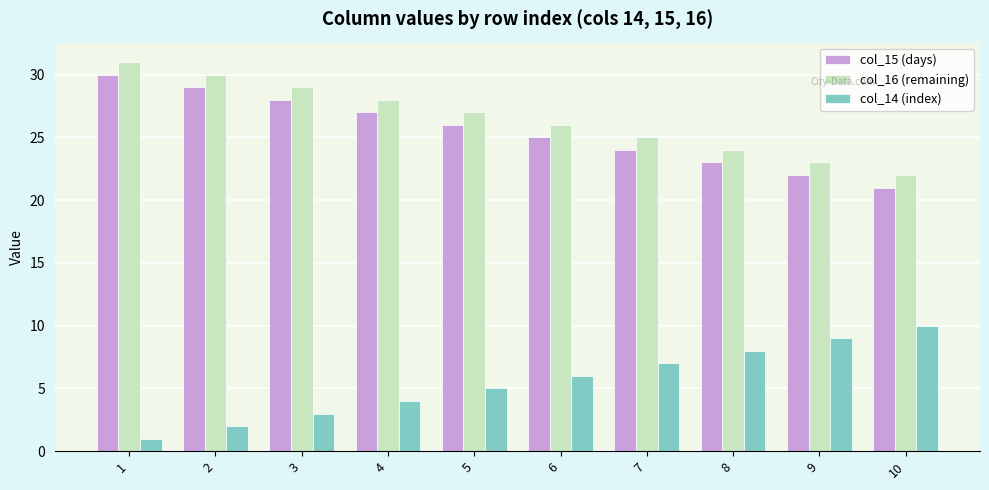

True or false: col_15 (days) has a value of 21 at 10.

True